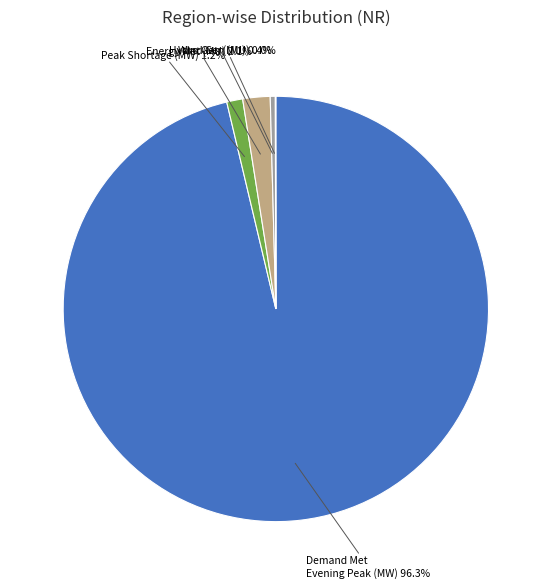

Is there a majority slice in this chart?

Yes